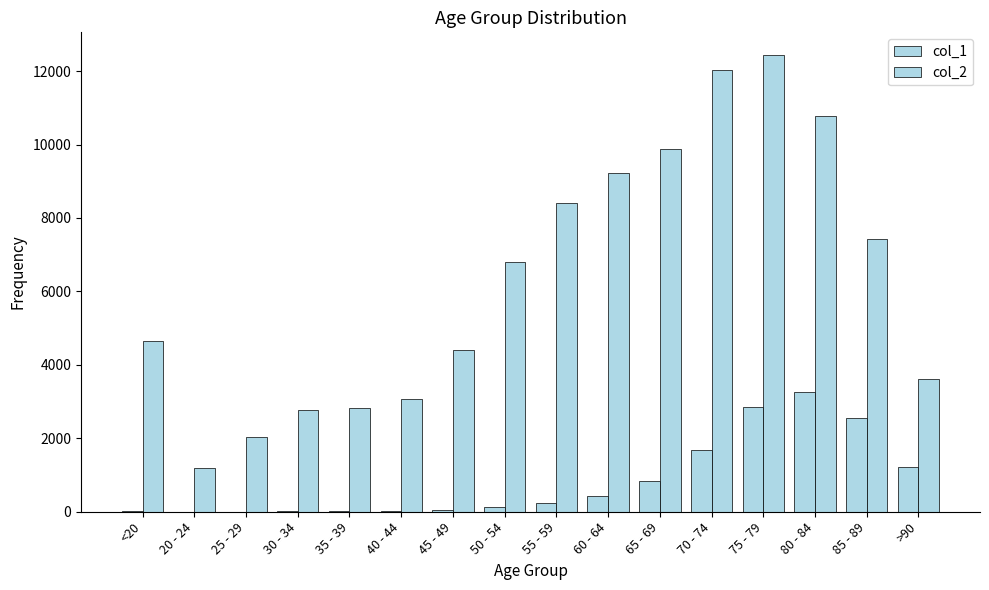

Are the bars grouped side by side (vs. stacked)?

Yes